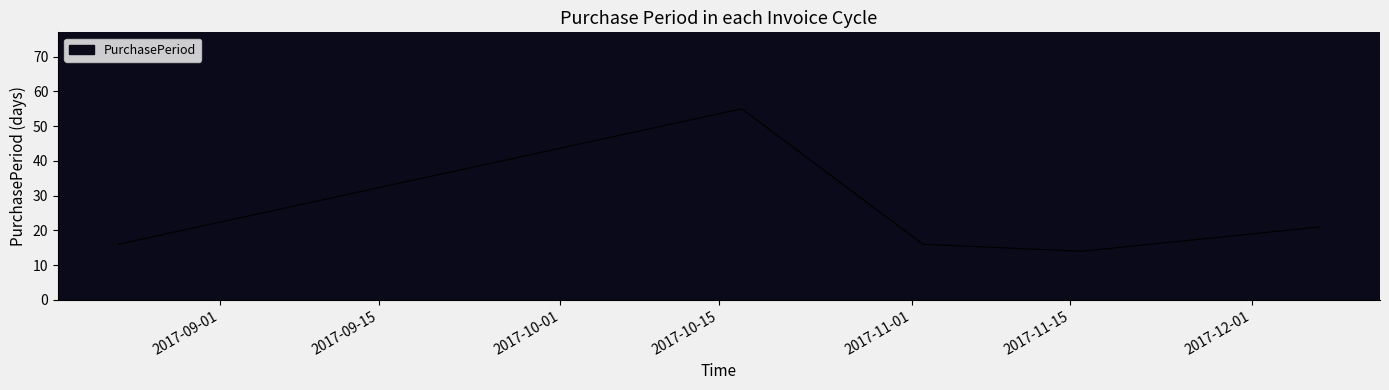

What is the smallest value displayed?

14